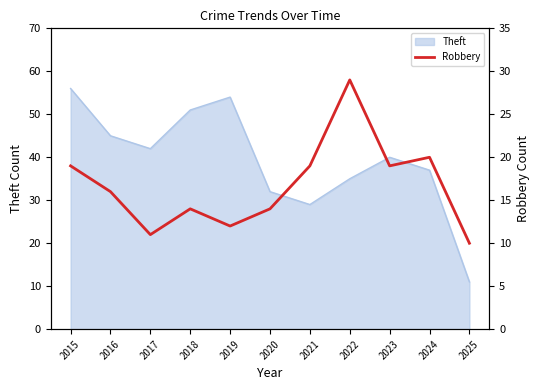

List the labels in order of value, smallest first.

2025, 2017, 2019, 2018, 2020, 2016, 2015, 2021, 2023, 2024, 2022